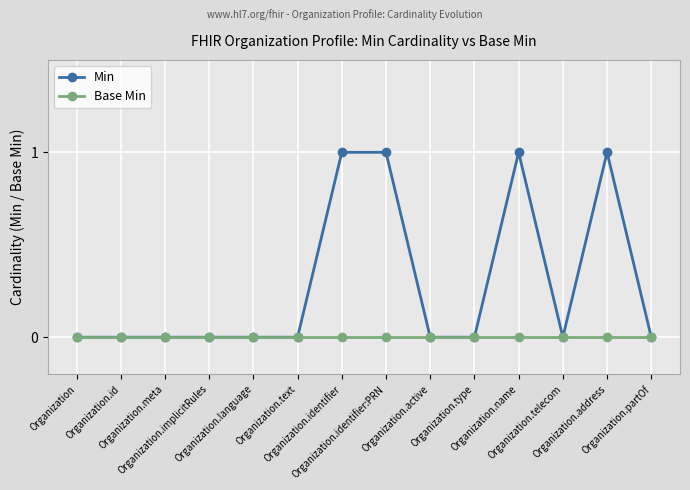

Which series has the largest total across all categories?

Min